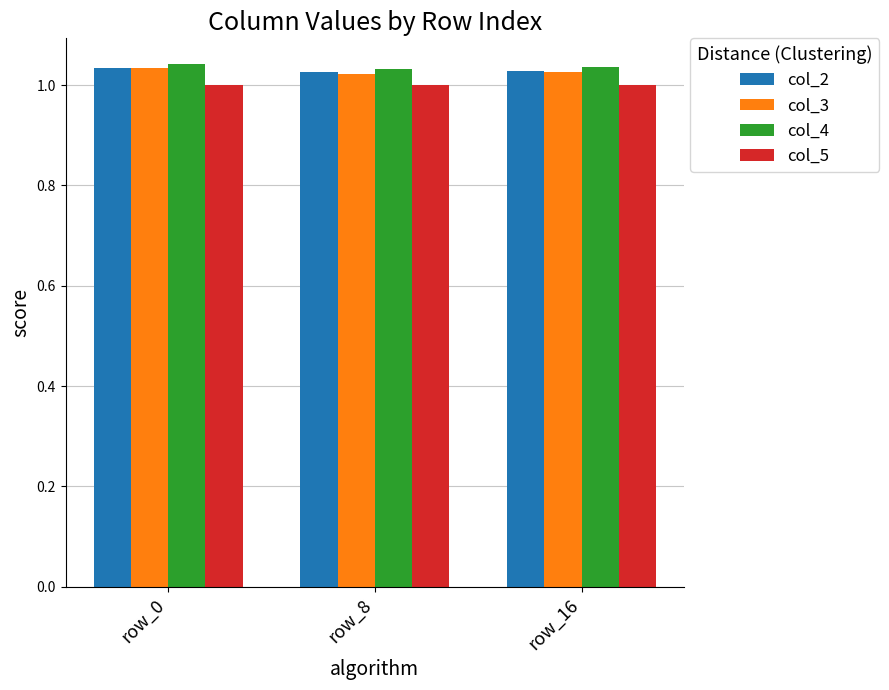

What are all the series names shown in the legend?

col_2, col_3, col_4, col_5